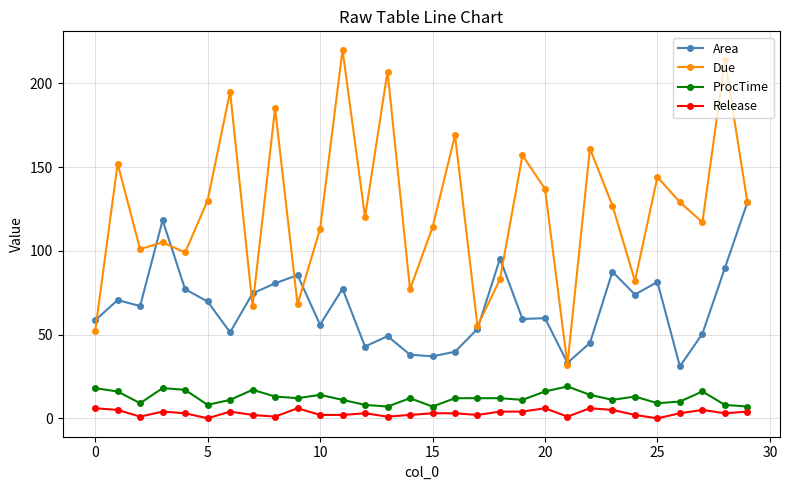

True or false: Due and Release intersect in this chart.

False